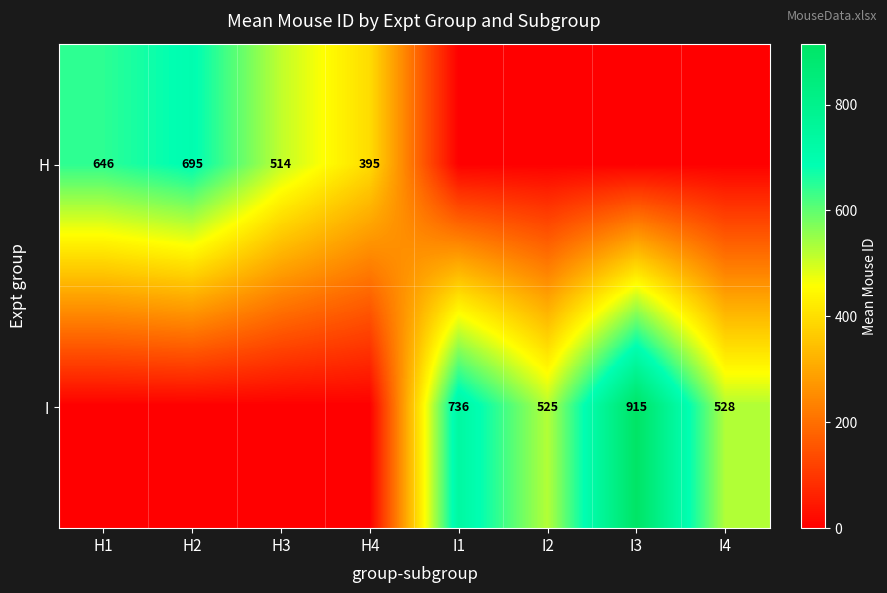

The value of H at H3 is 764. True or false?

False